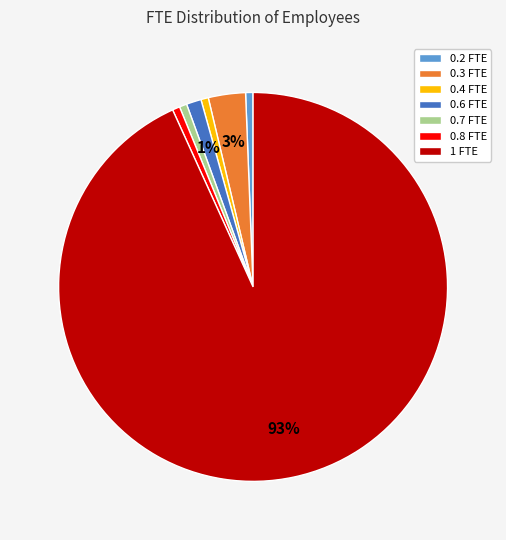

Is it true that 0.7 FTE is 7% of the pie?

False